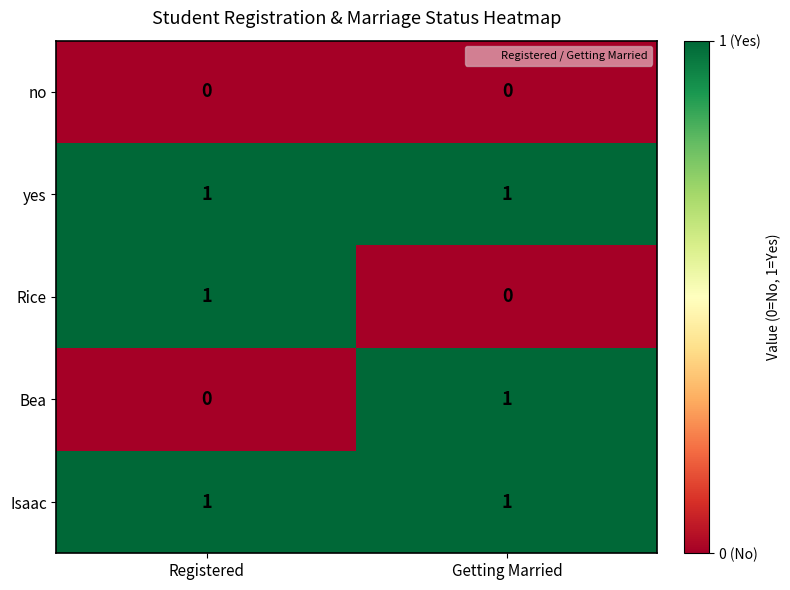

What is the total value across all series at Getting Married?

3